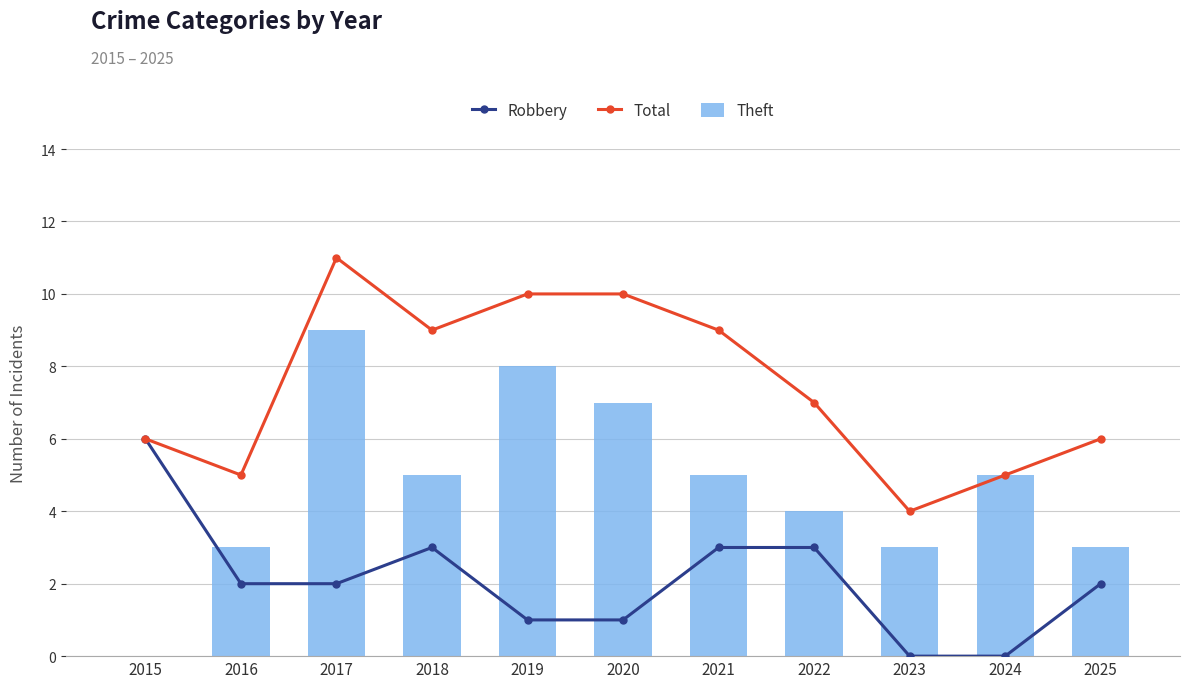

What is the difference between the Robbery values at 2023 and 2018?

3